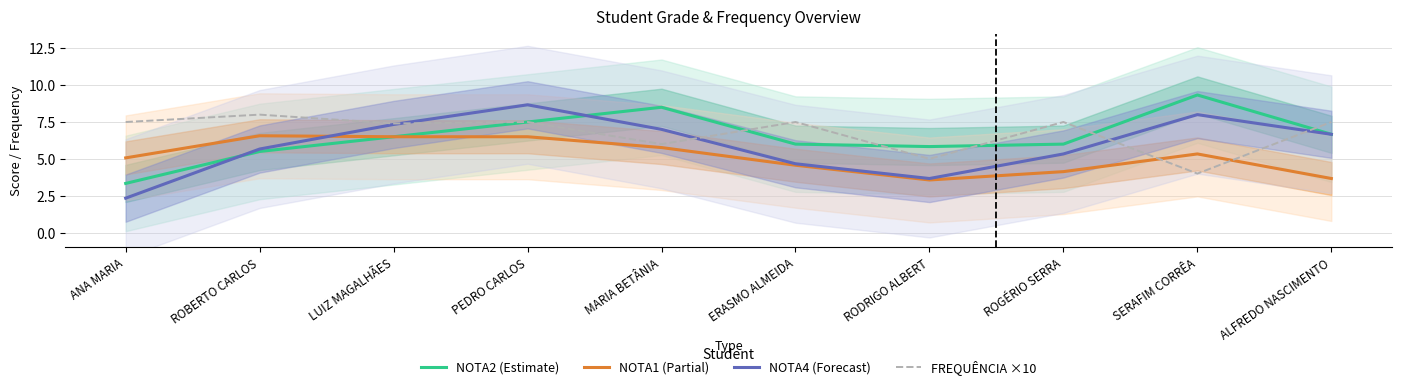

Rank the series by their maximum value, from lowest to highest.

NOTA1 (Partial), FREQUÊNCIA ×10, NOTA4 (Forecast), NOTA2 (Estimate)